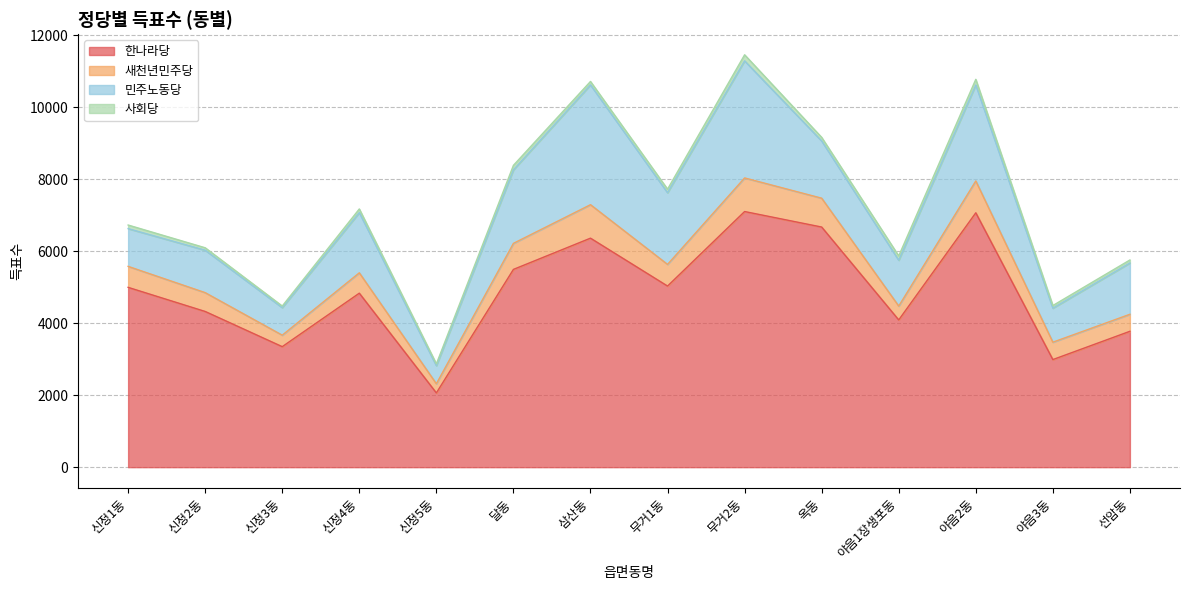

How many data points in 사회당 are above 100?

5